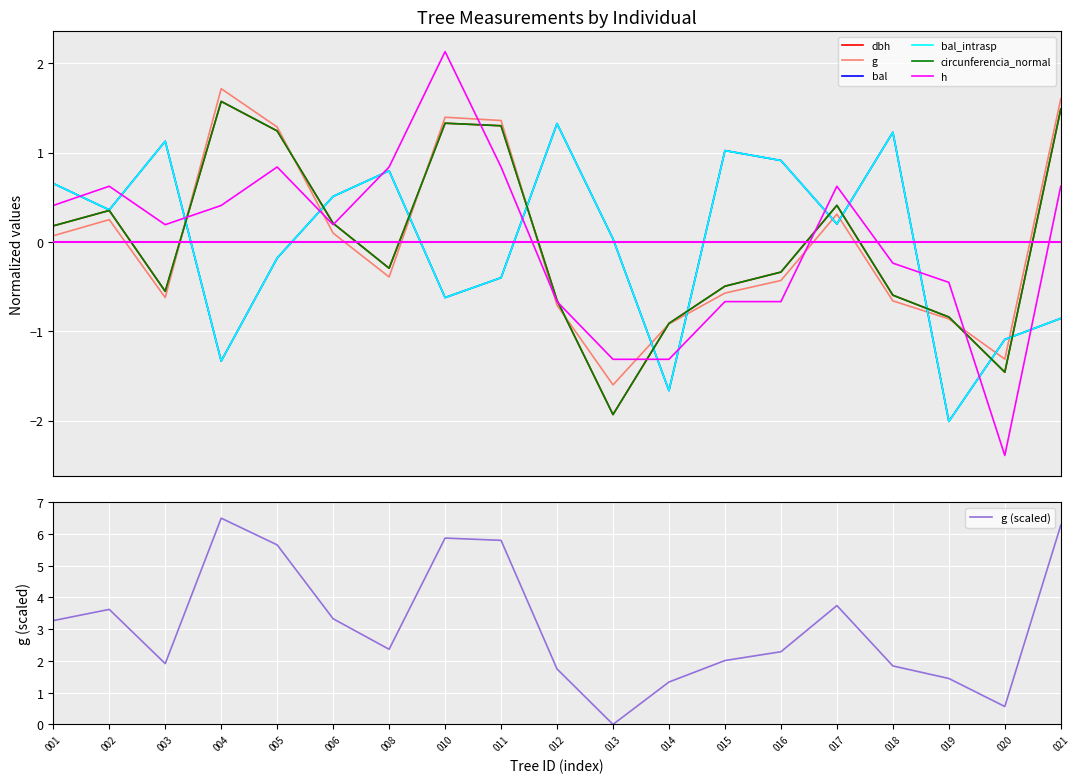

Does the chart display data point markers on the line(s)?

No